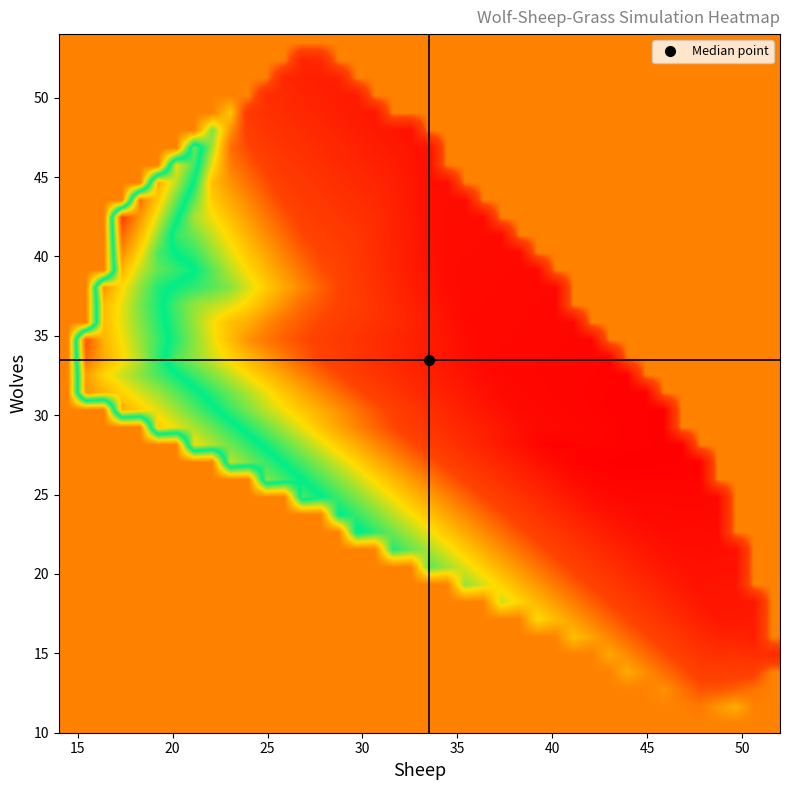

How many categories are shown in the chart?

40